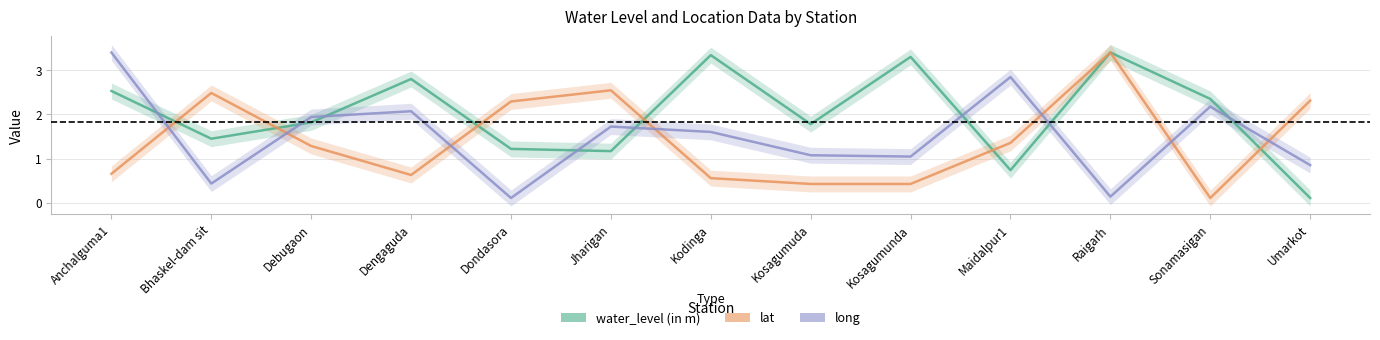

What is the label of the 4th point from the left?

Dengaguda